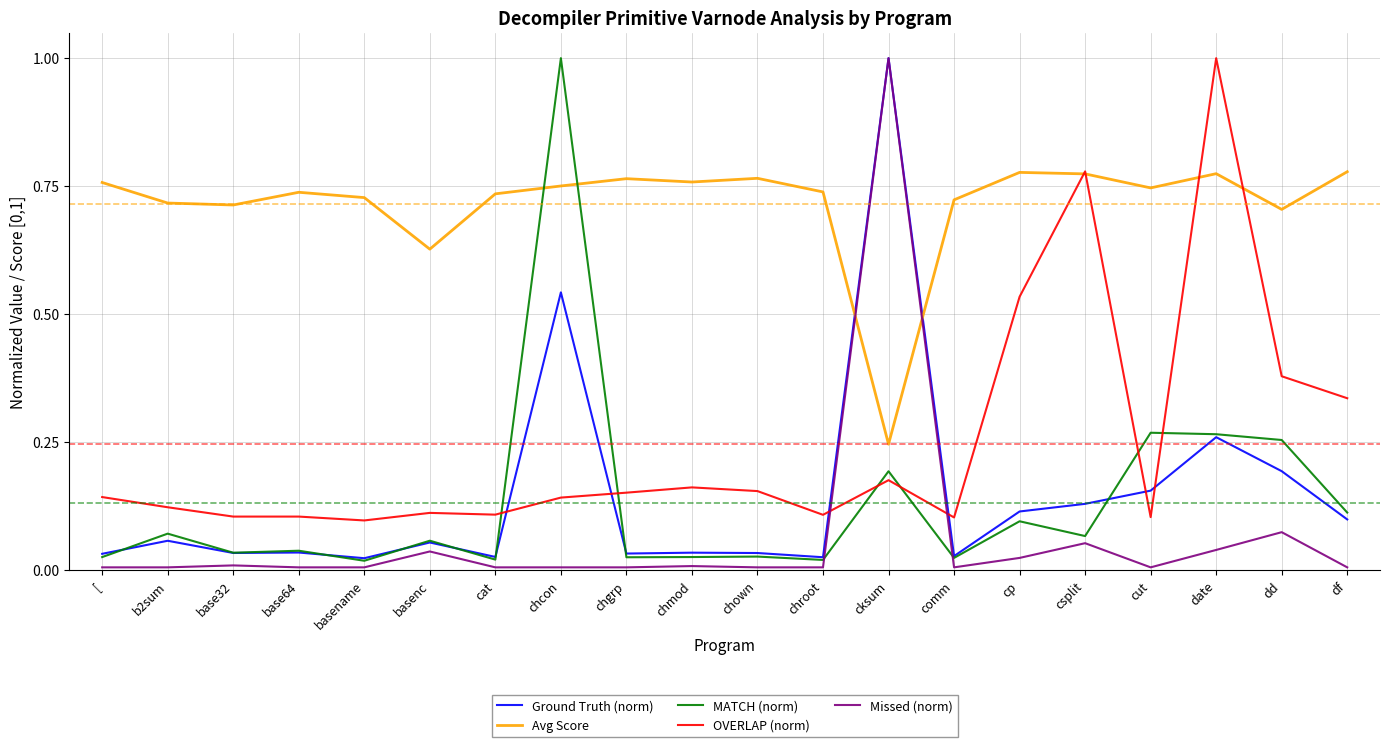

What is the highest value of the Missed (norm) series?

1.0